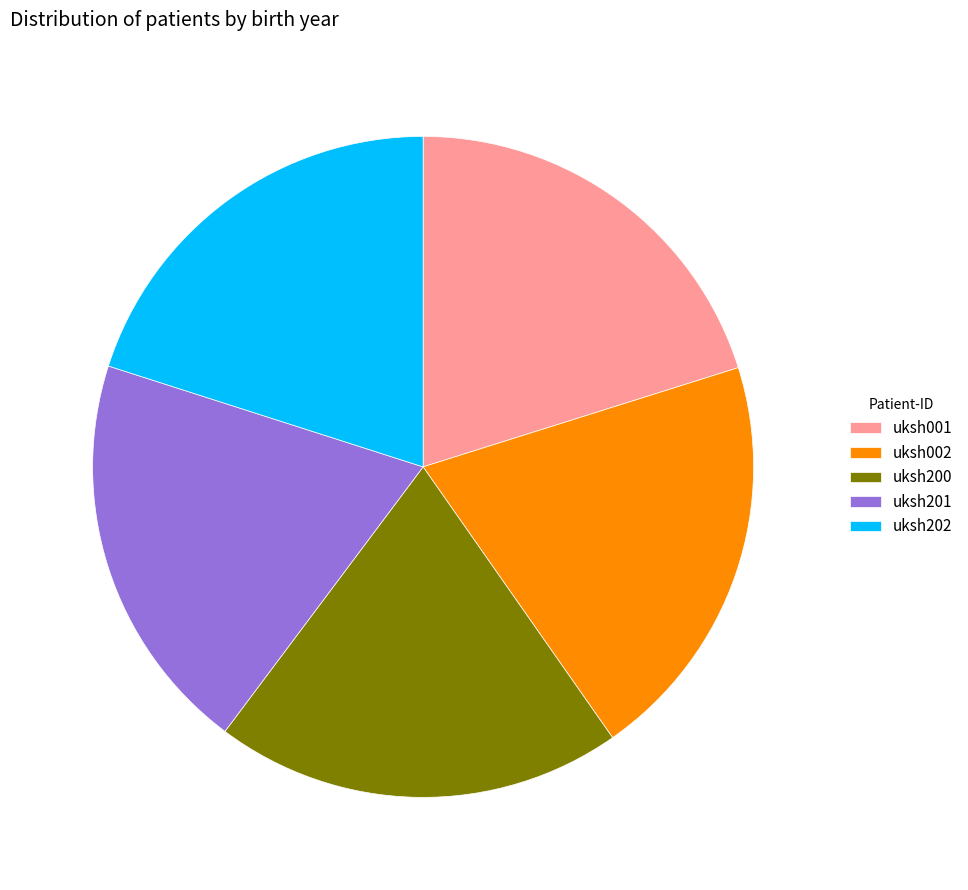

Count the number of slices in the pie.

5